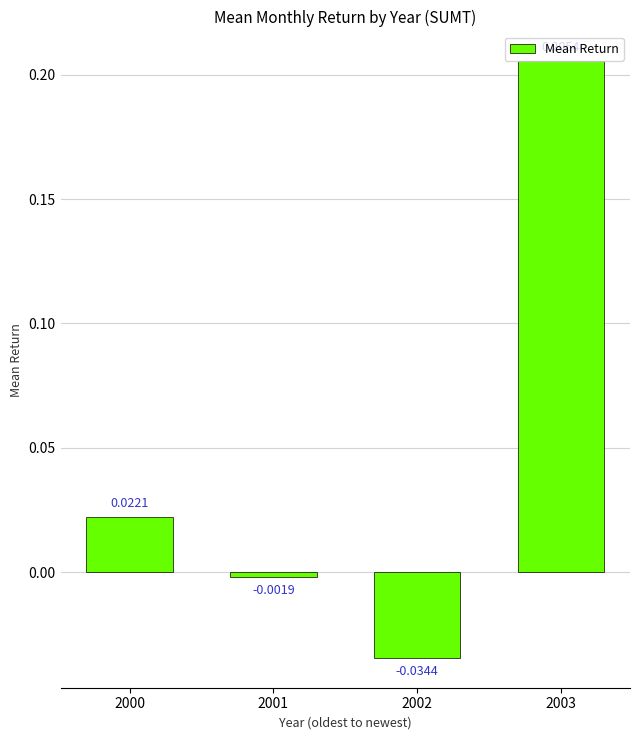

How many values are above zero?

2